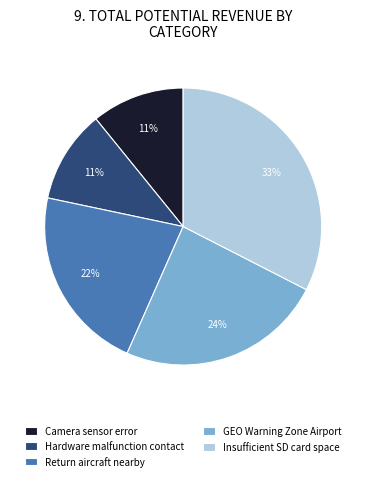

Does any single category account for the majority?

No